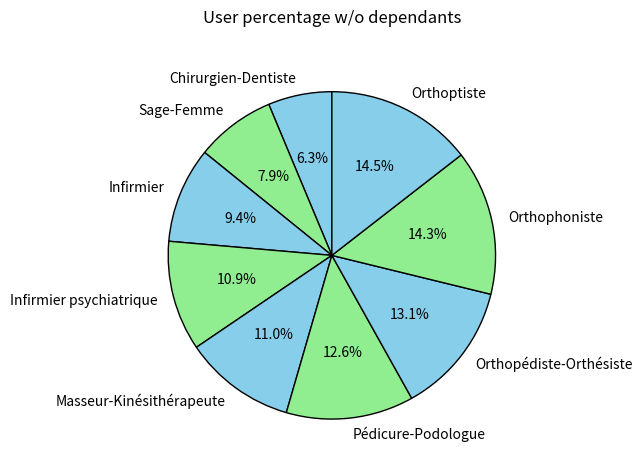

Approximately how many times larger is the value at Chirurgien-Dentiste compared to Orthophoniste?

0.4